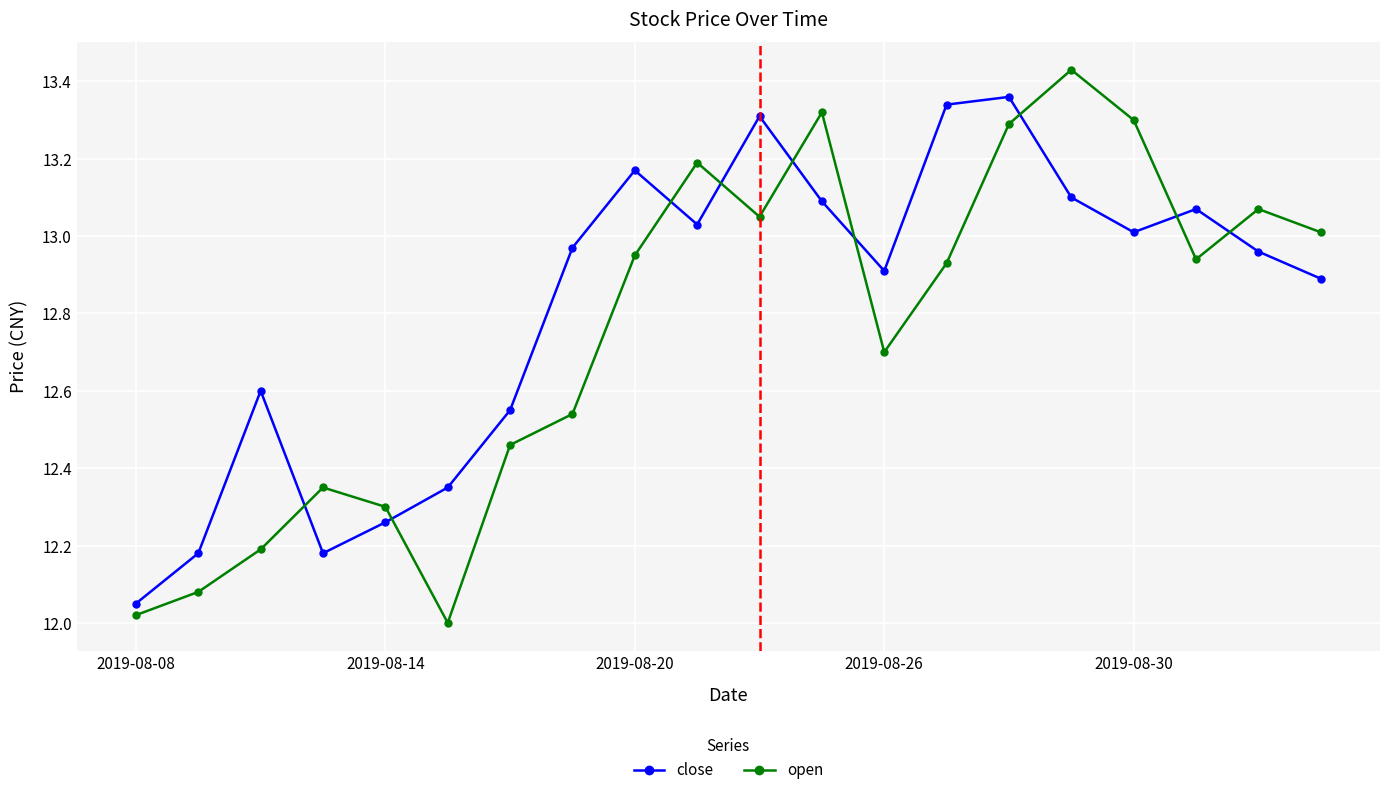

Which series has the largest range (max minus min)?

open